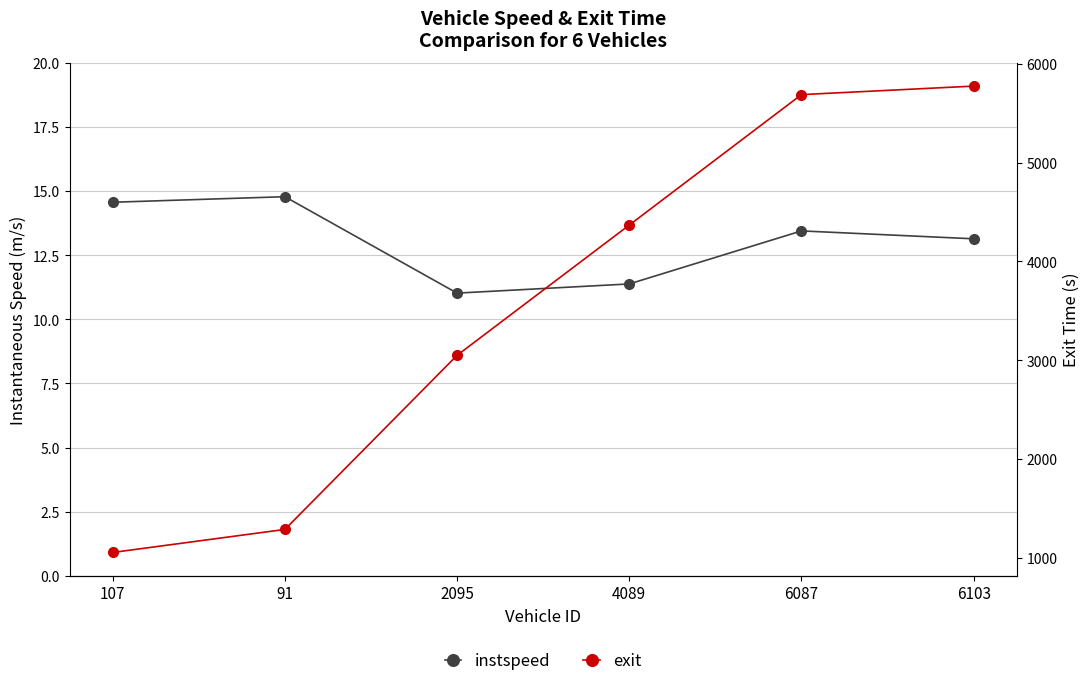

True or false: exit has a value of 549.8 at 91.

False